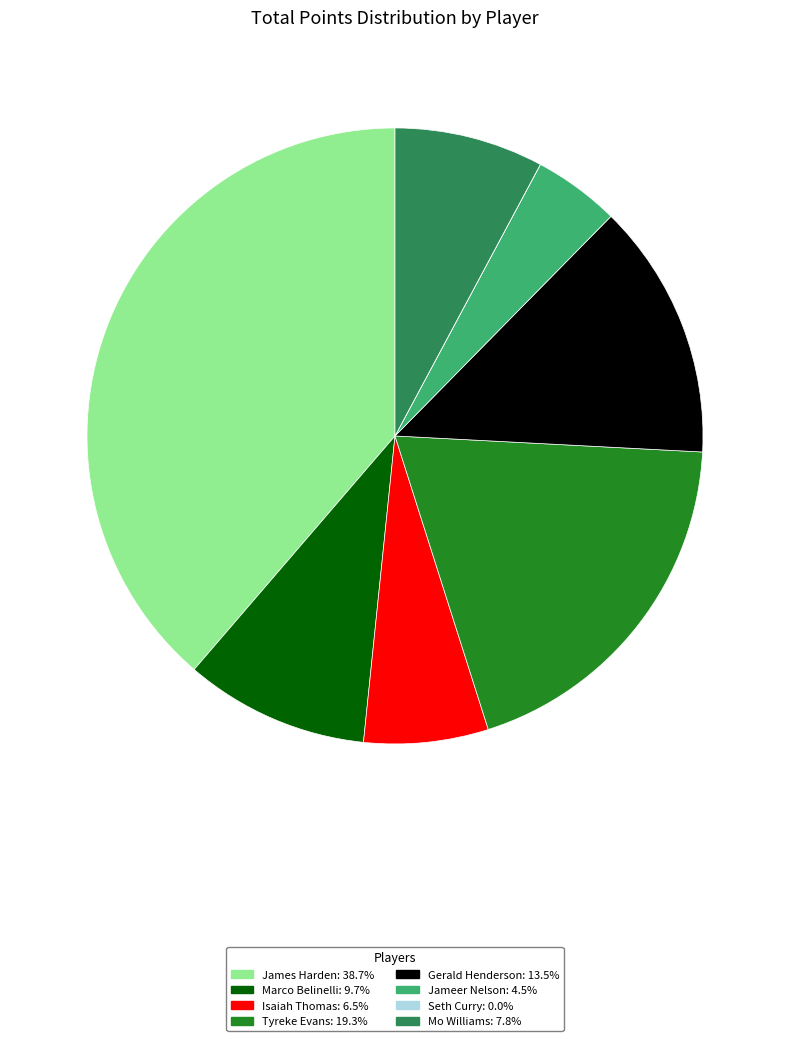

Does James Harden account for over 50% of the chart?

No